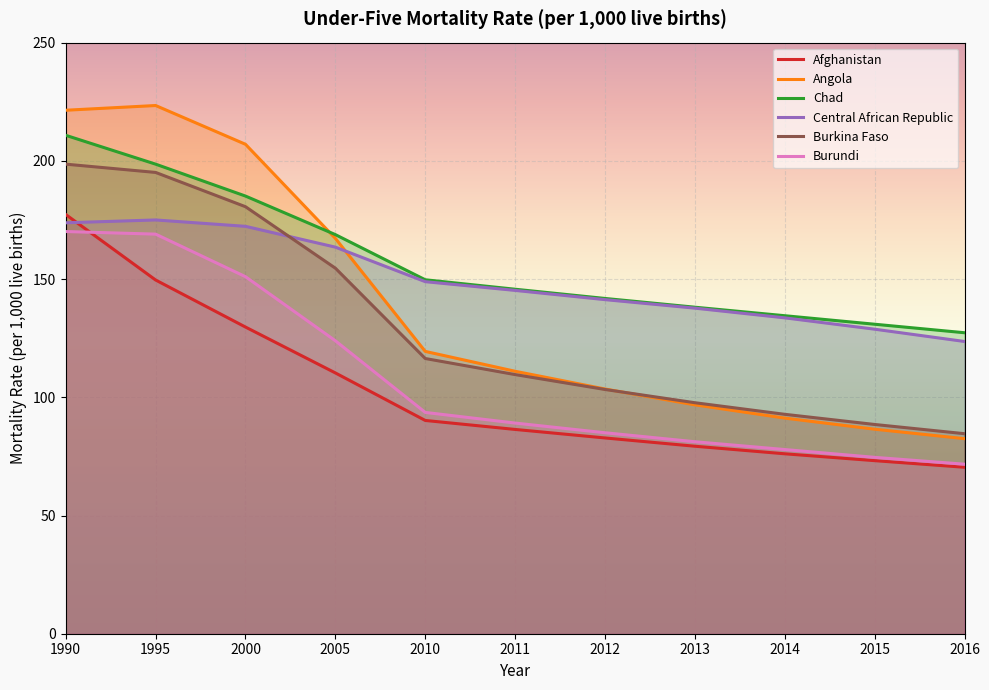

Which series has the largest total across all categories?

Chad